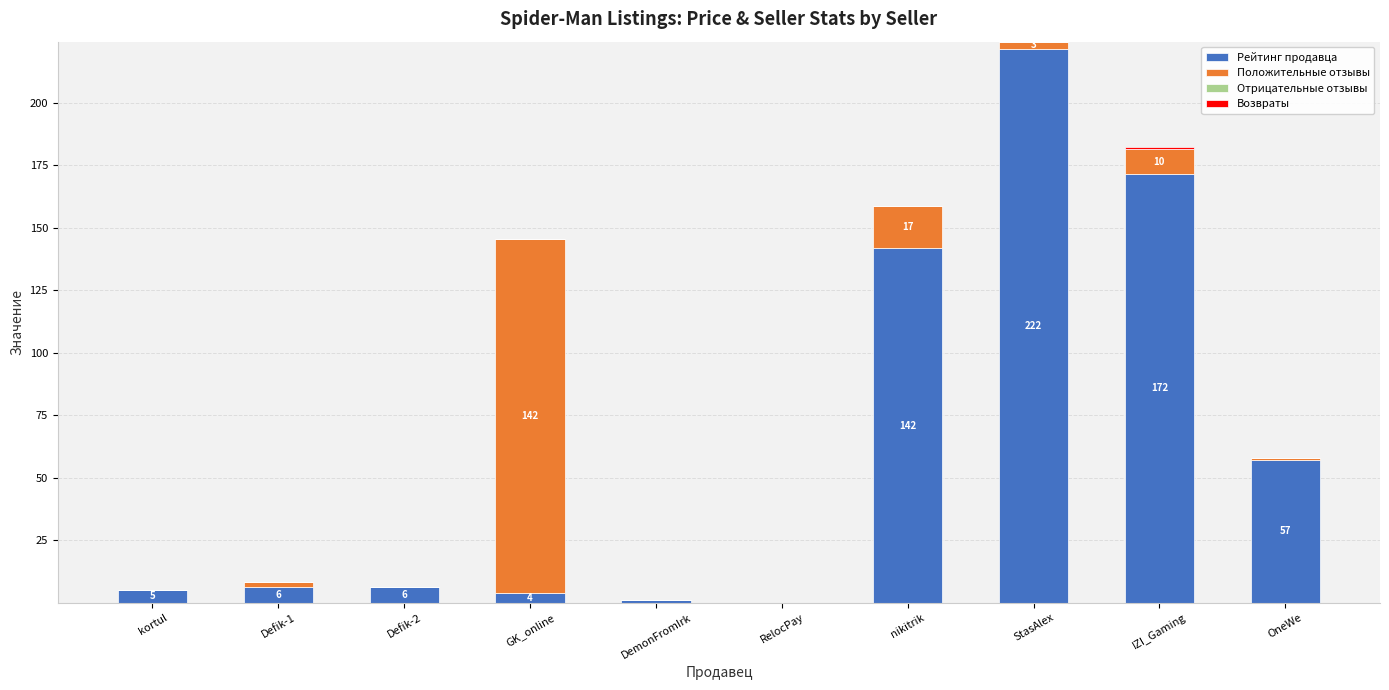

At which category is the sum across all series the highest?

StasAlex